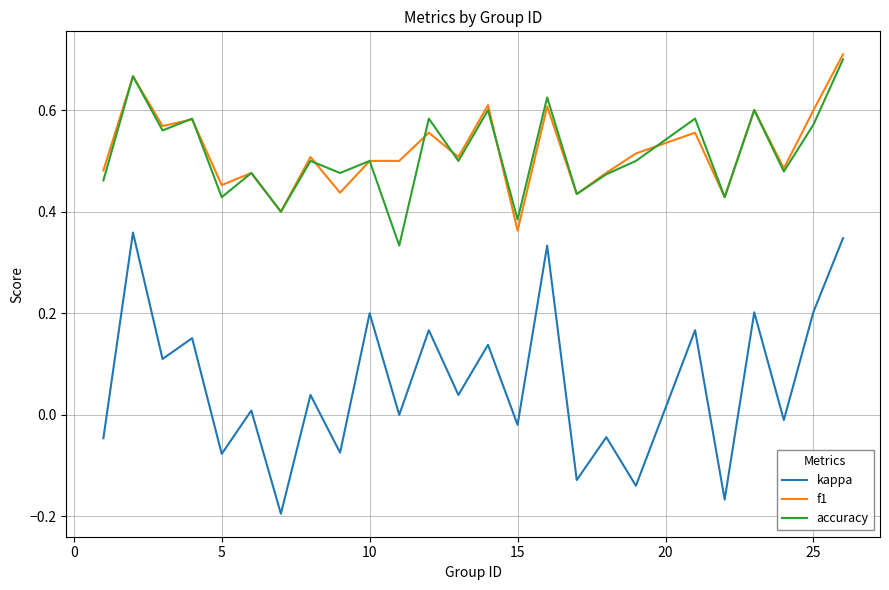

True or false: kappa and accuracy intersect in this chart.

False